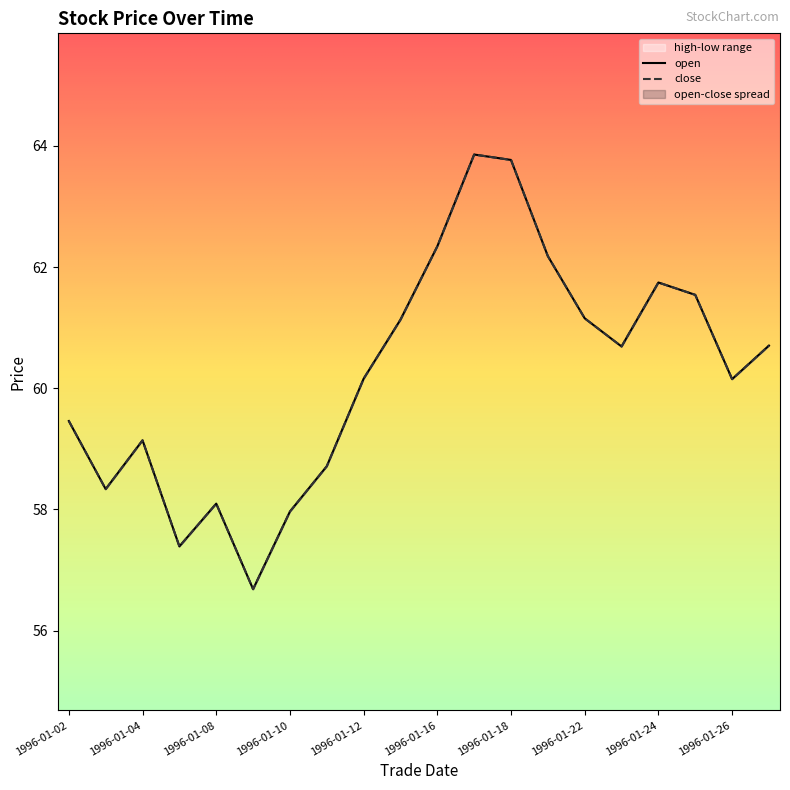

Is it true that open equals 102.2 at 1996-01-08?

False